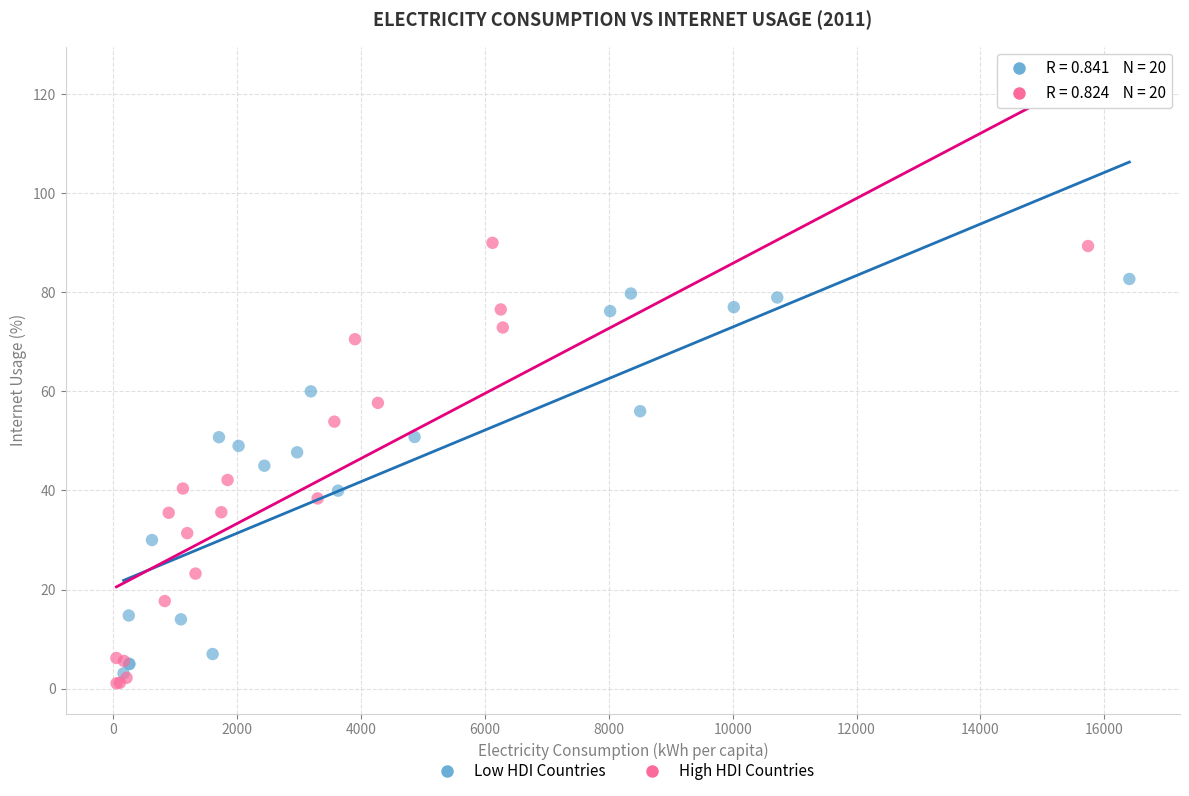

Which series reaches the minimum Y coordinate?

High HDI Countries